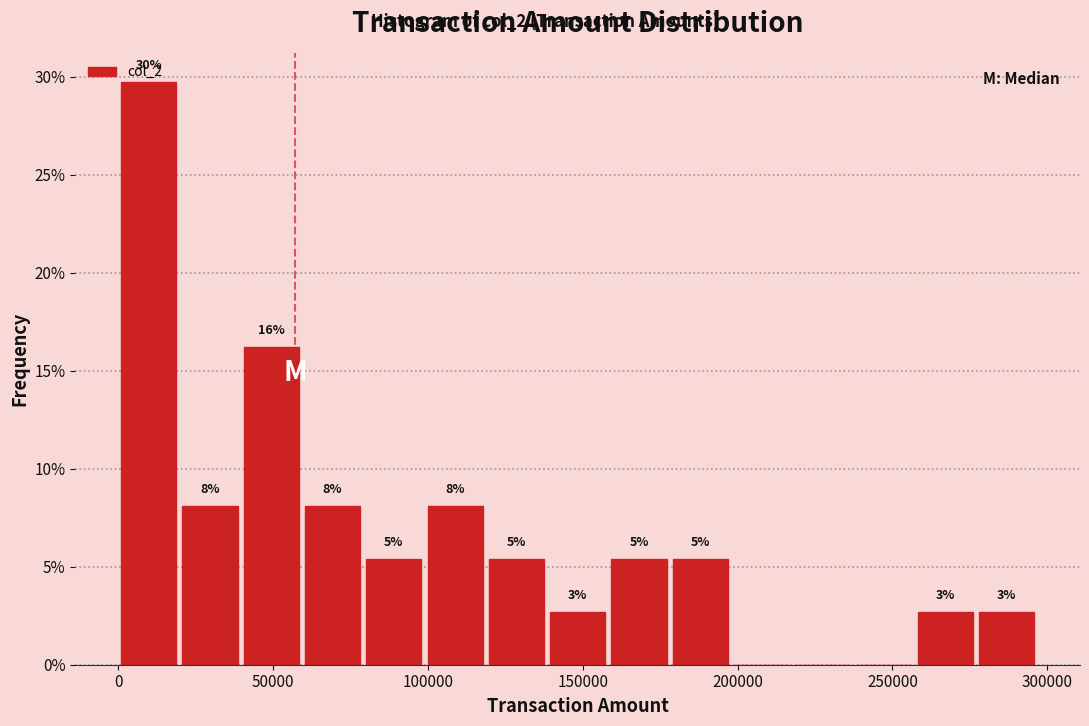

Read against the x-axis, roughly where is the centre of the tallest bar?

10000